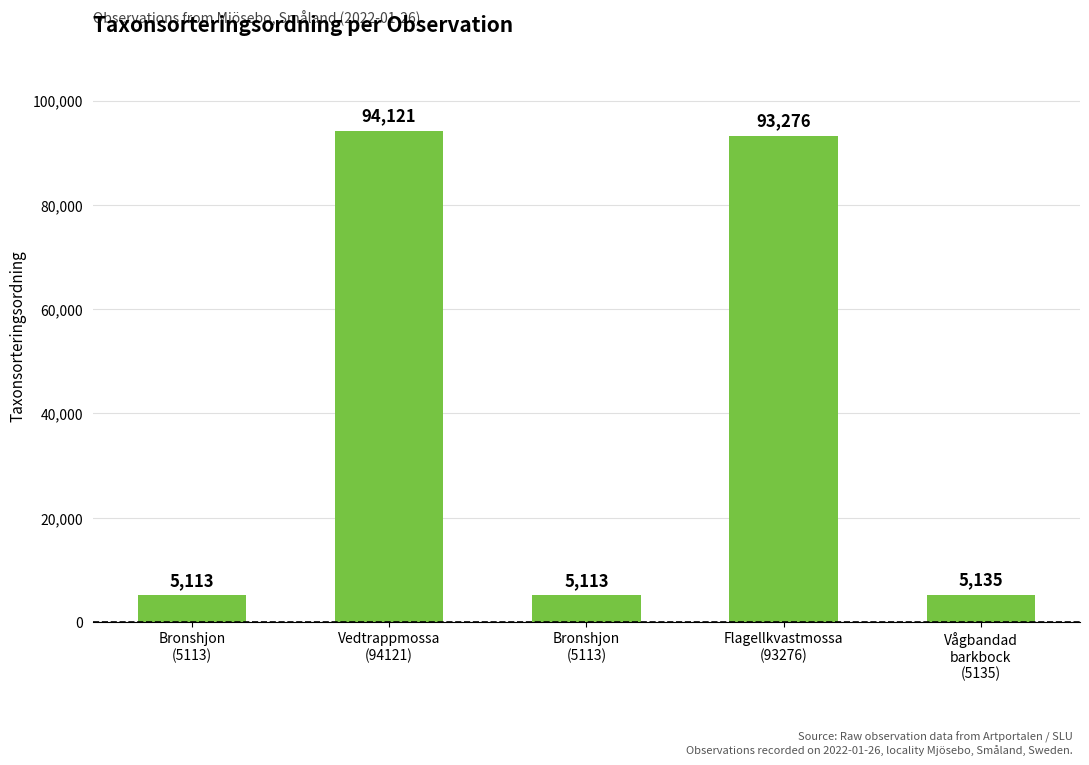

What is the difference between the maximum and minimum values?

89008